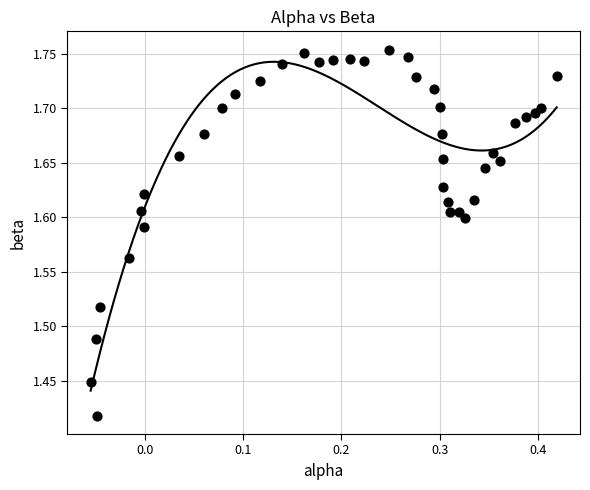

What is the range of Y values (max minus min)?

0.3